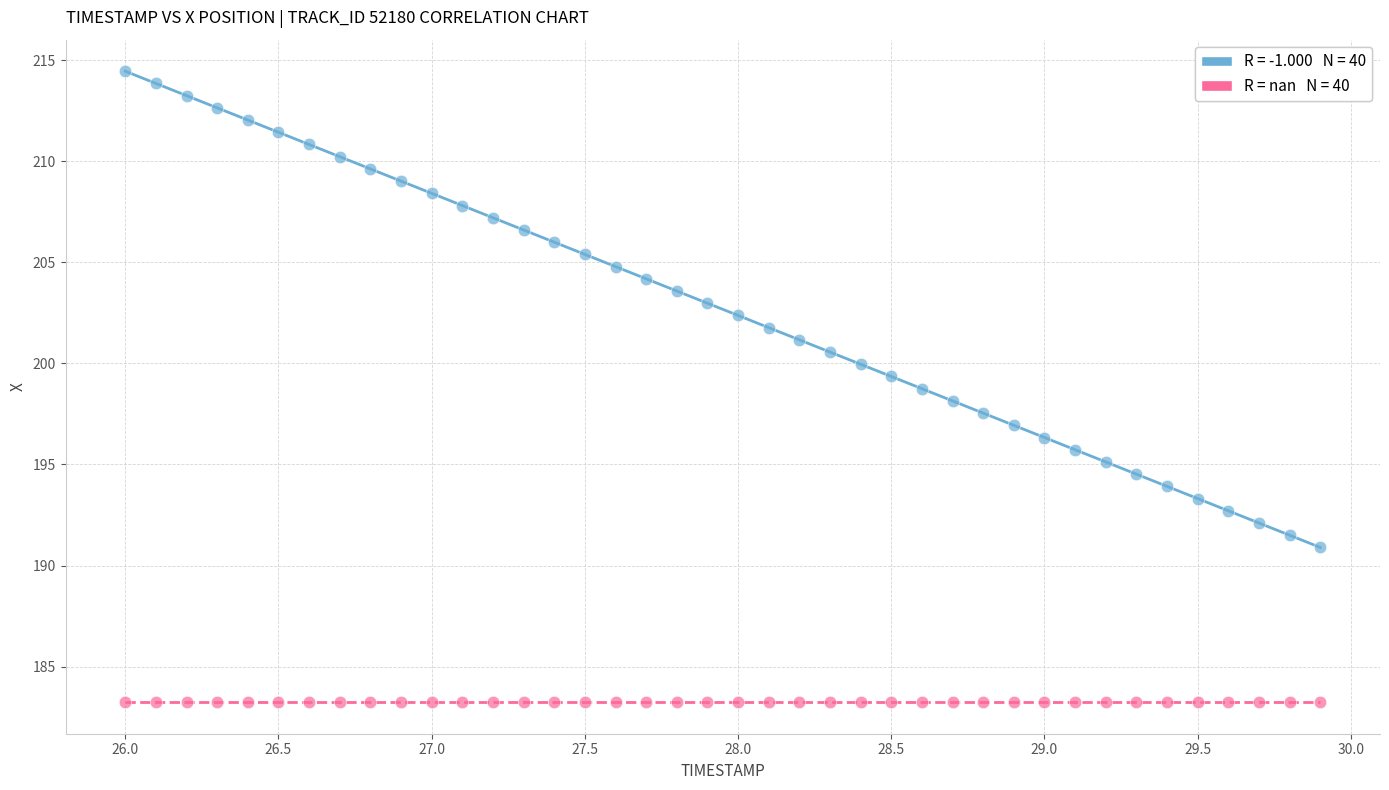

Count the number of points in this scatter plot.

80